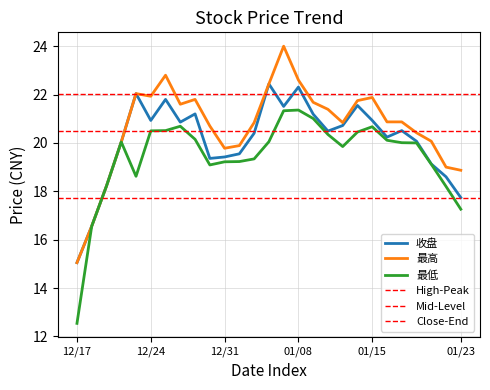

What is the average value of the 最低 series?

19.4